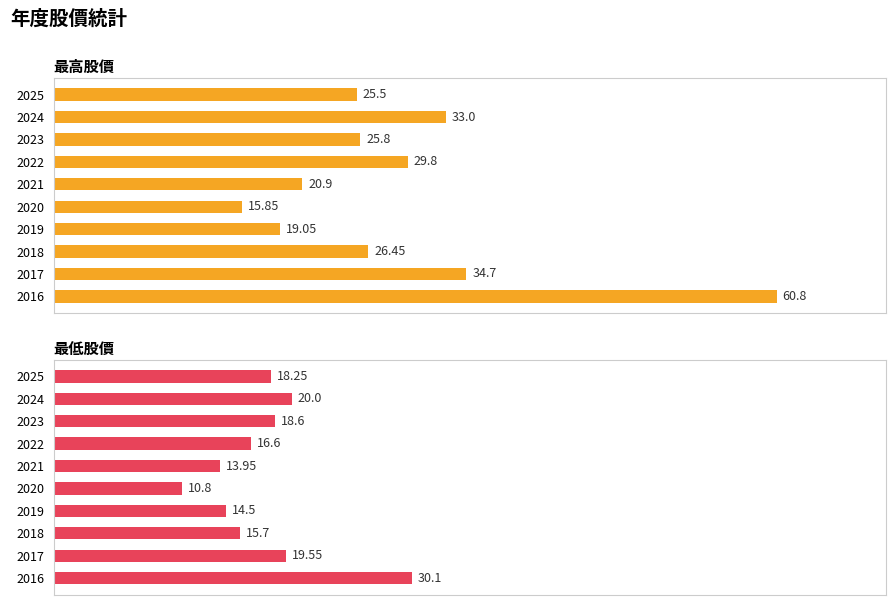

Which series has the largest total across all categories?

最高股價